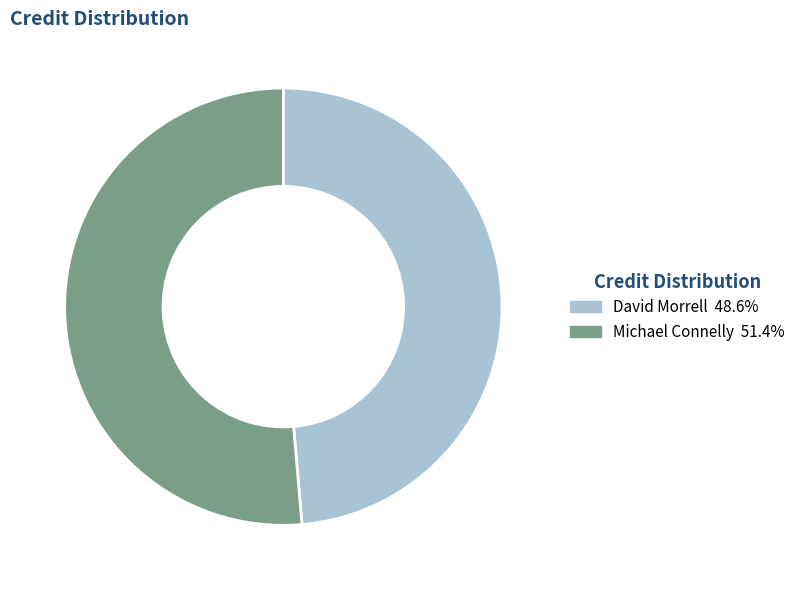

Does Michael Connelly account for over 50% of the chart?

Yes